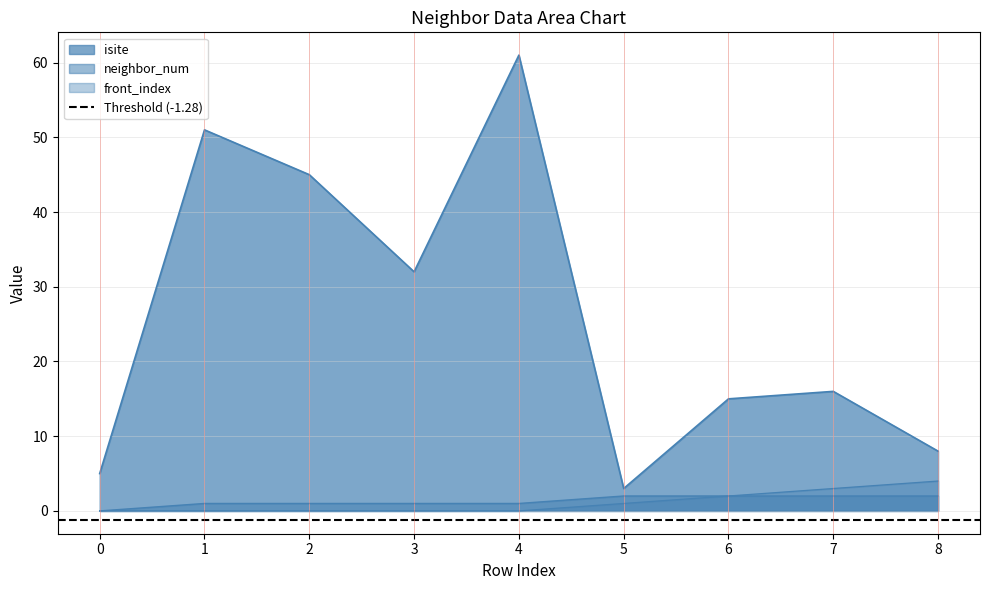

True or false: neighbor_num and front_index cross at least once.

False